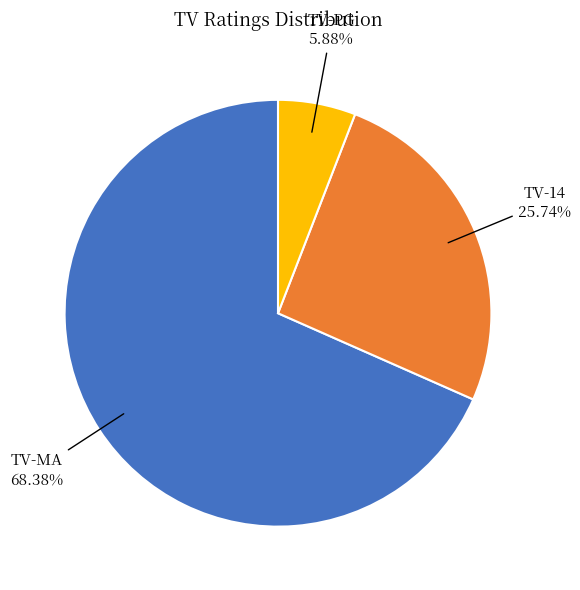

How many segments does this pie chart have?

3